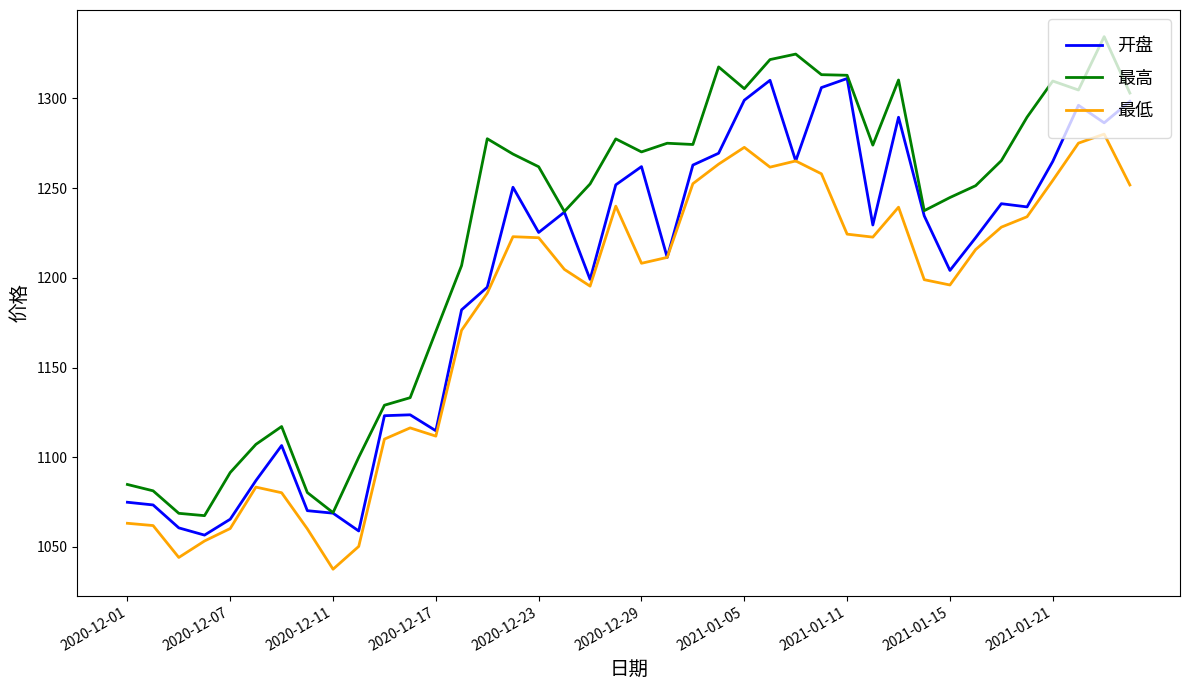

Rank the series by their maximum value, from highest to lowest.

最高, 开盘, 最低